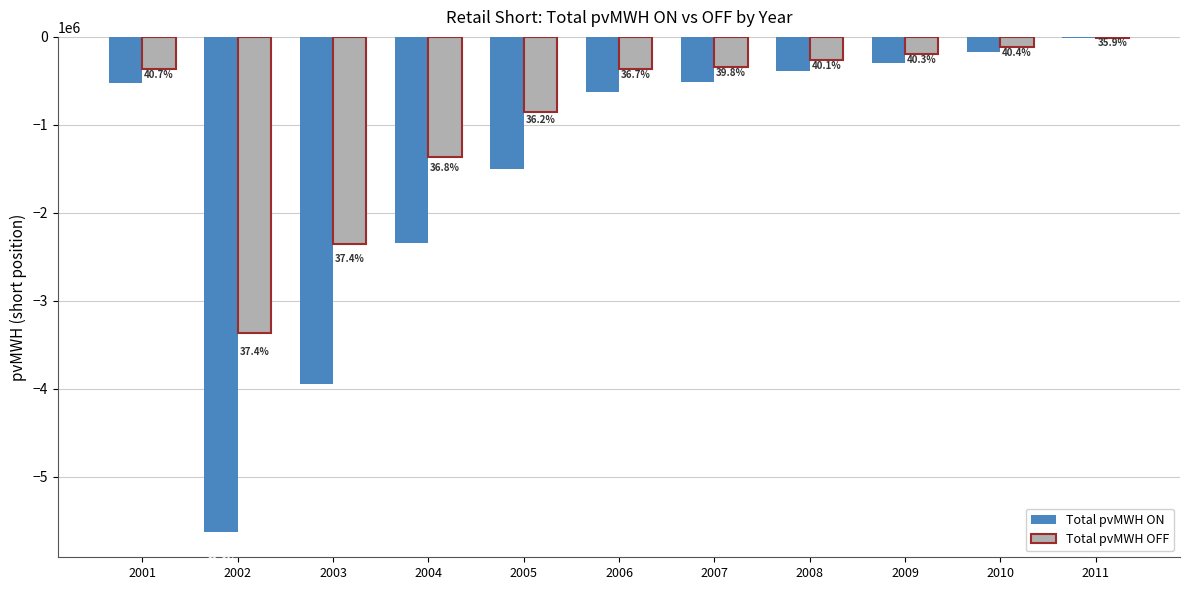

How many groups of bars are there?

11